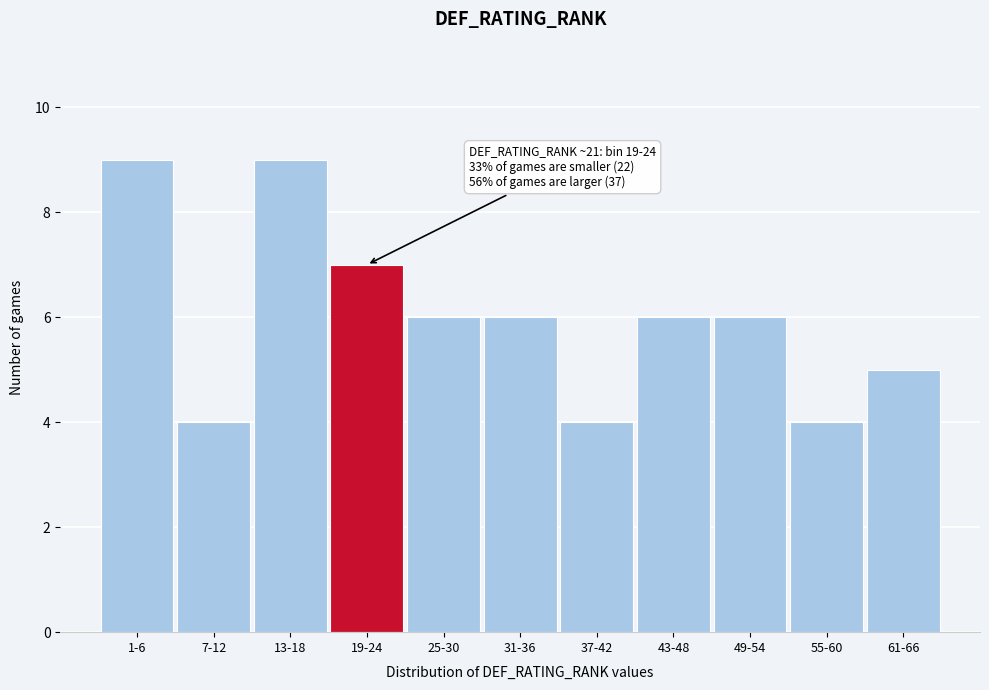

Reading right to left, list all the values displayed in this chart.

5	4	6	6	4	6	6	7	9	4	9